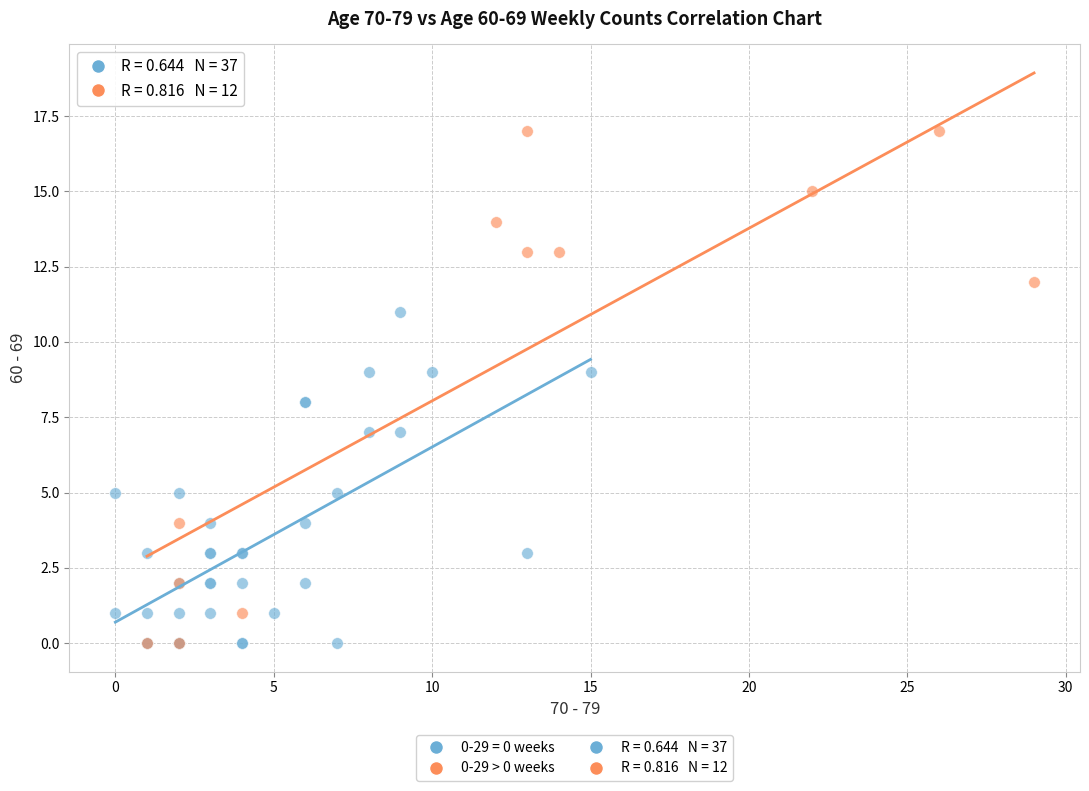

Which series has the widest spread of Y values?

0-29 > 0 weeks